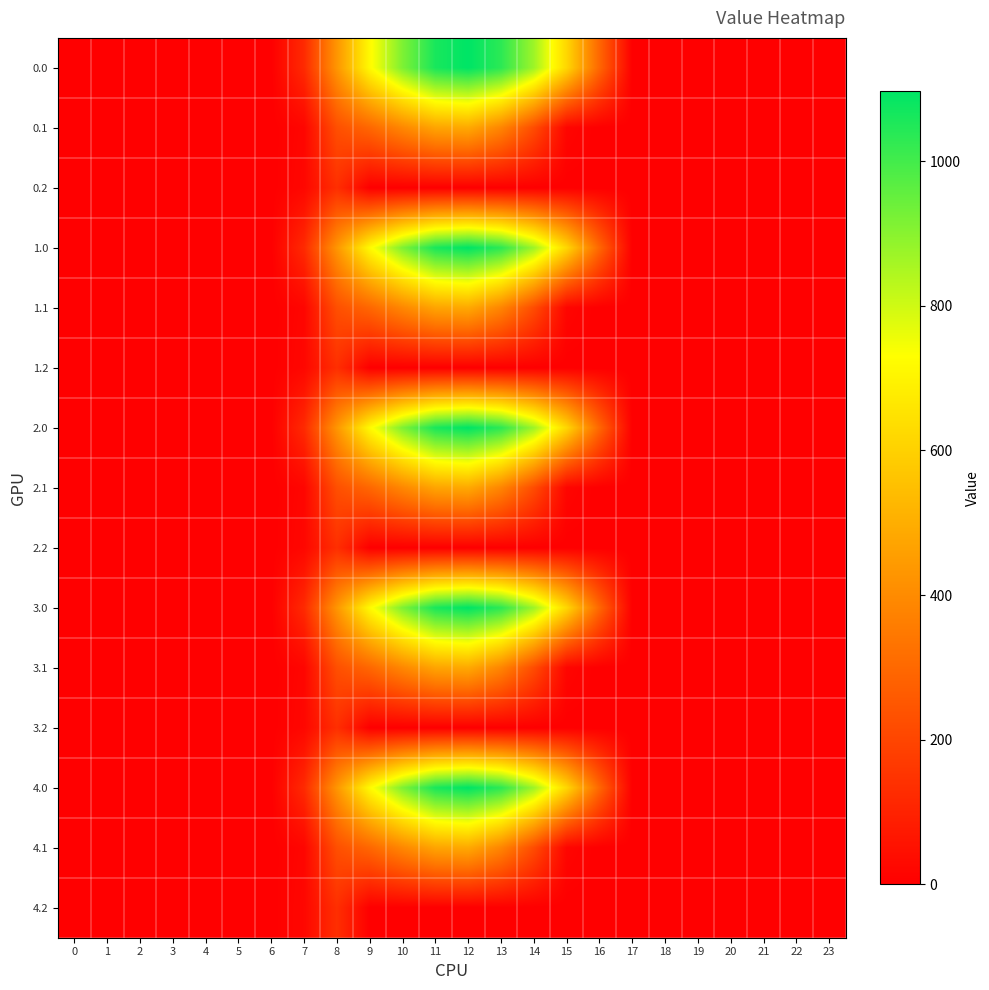

Rank the series by their maximum value, from lowest to highest.

0.2, 1.2, 2.2, 3.2, 4.2, 0.1, 1.1, 2.1, 3.1, 4.1, 0.0, 1.0, 2.0, 3.0, 4.0